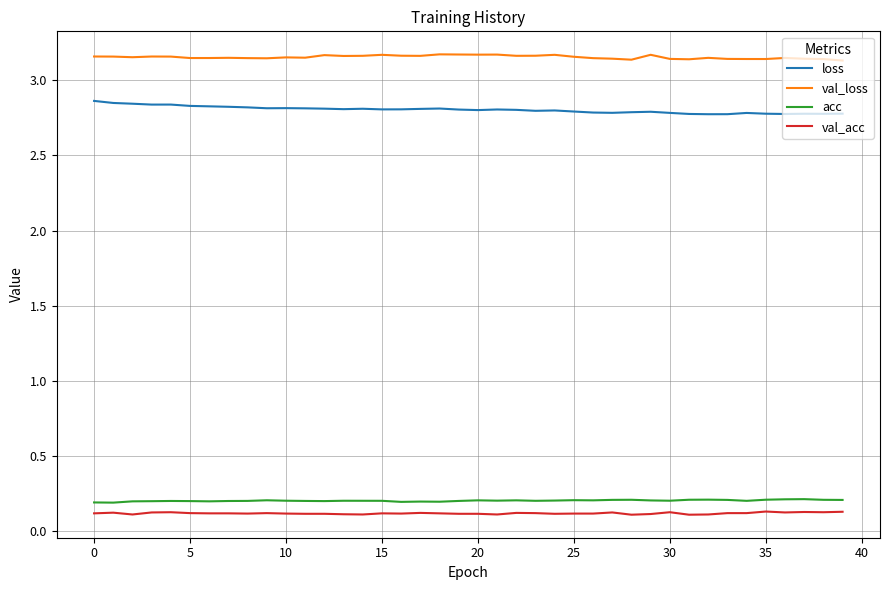

What is the lowest value of the val_acc series?

0.1